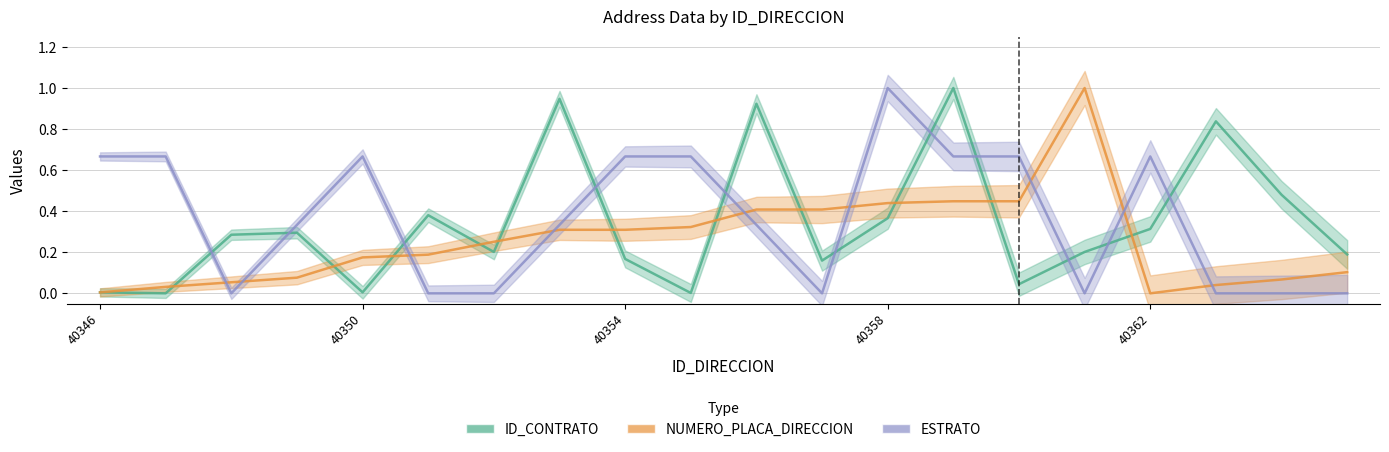

What are all the series names shown in the legend?

ID_CONTRATO, NUMERO_PLACA_DIRECCION, ESTRATO